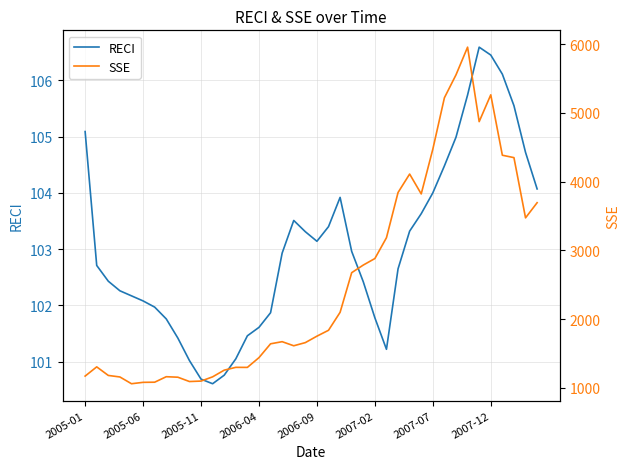

Where is SSE nearest to the value 3507?

38